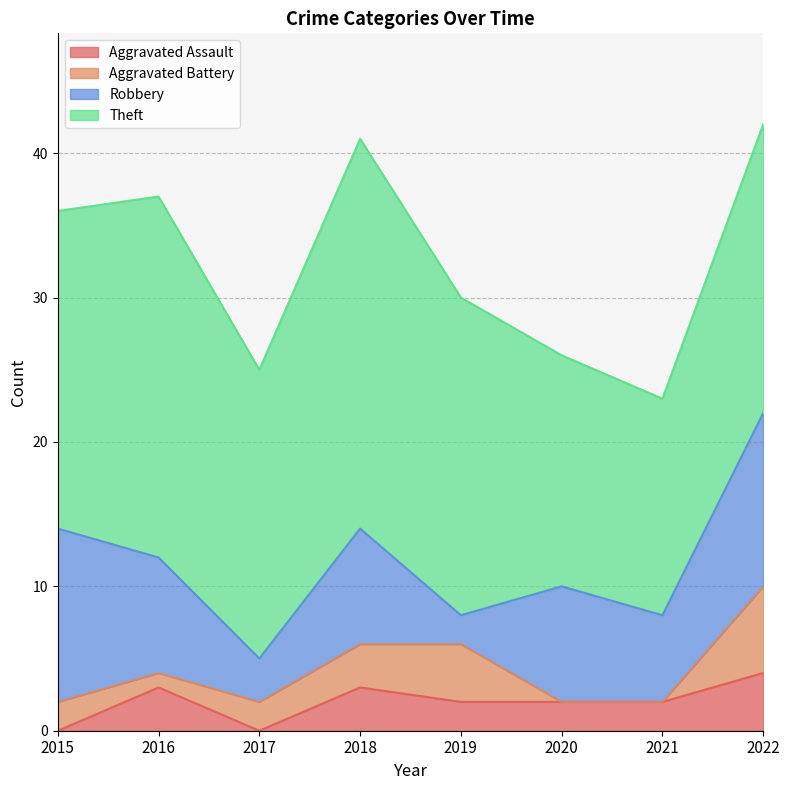

Is the value of Aggravated Battery at 2017 greater than the value of Aggravated Assault at 2021?

No